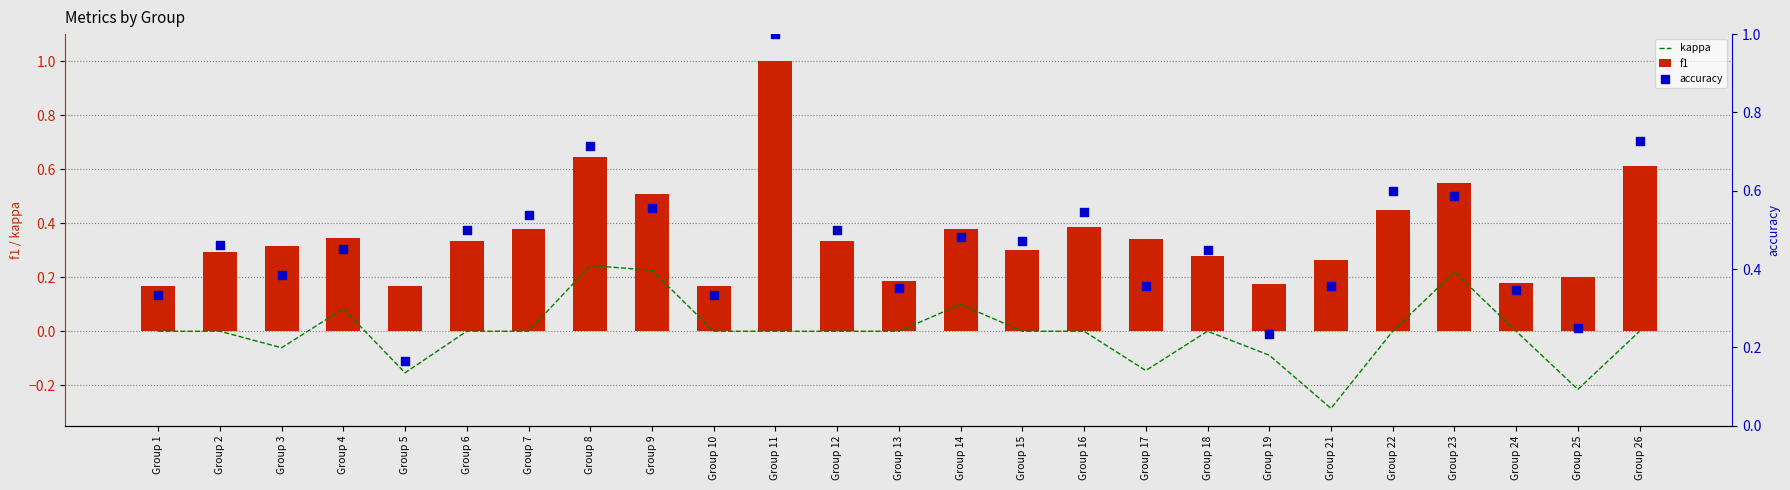

Is the value of kappa at Group 19 greater than the value of f1 at Group 8?

No